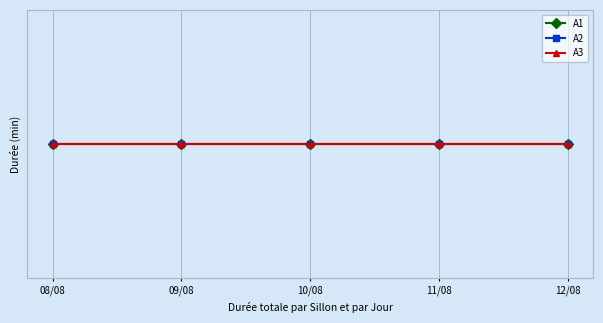

What is the highest value of the A3 series?

45